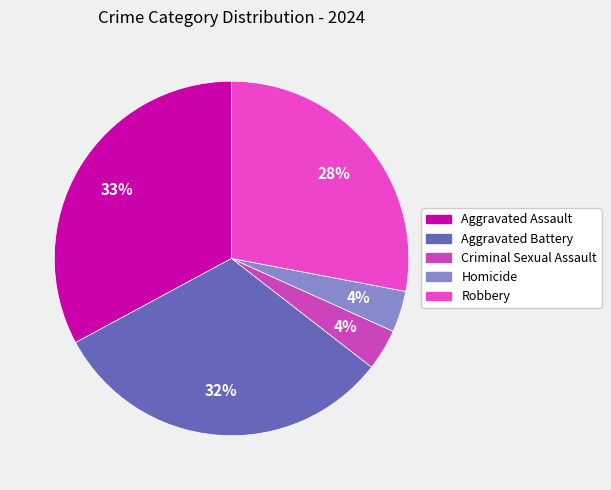

What percentage is the Criminal Sexual Assault slice, to the nearest percent?

4%